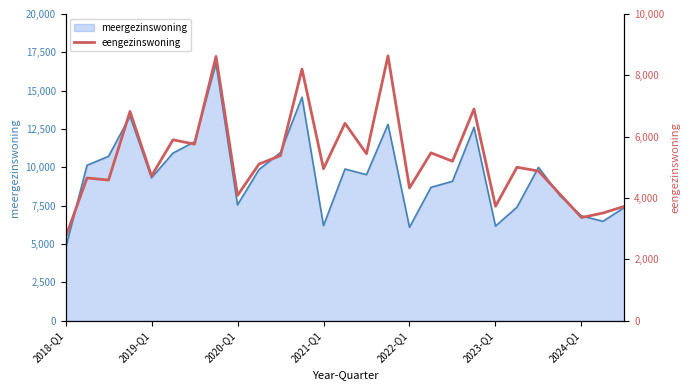

The value at 9 is 7224. True or false?

False